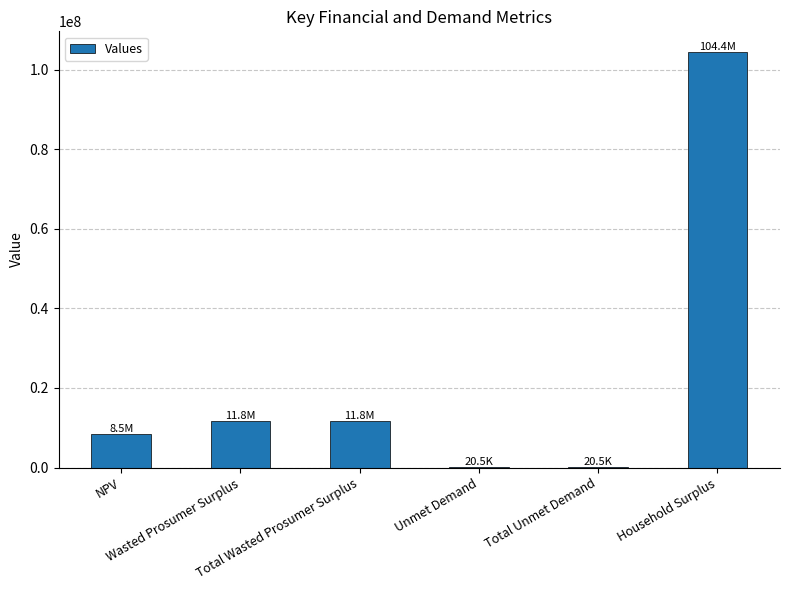

What is the greatest value displayed?

104424772.3